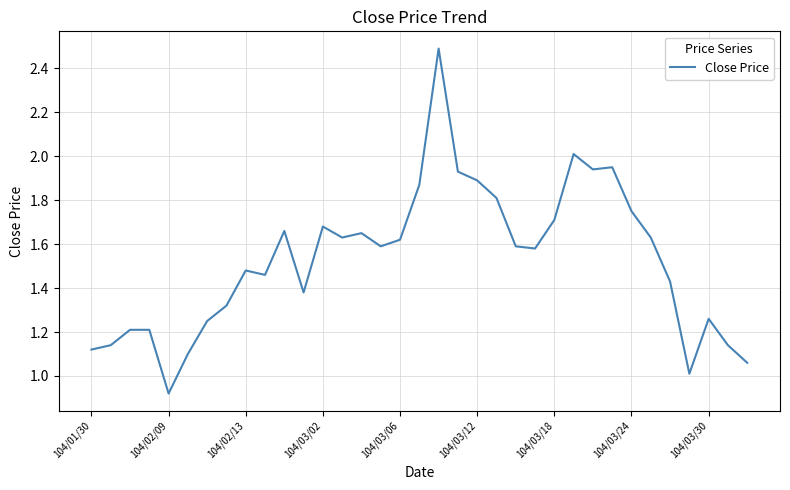

Count the number of data series in this chart.

1